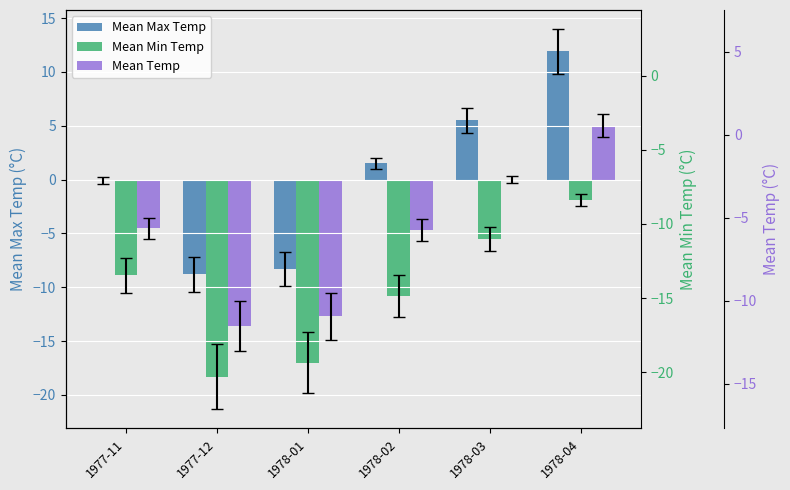

Rank the series at 1977-11 from highest to lowest value.

Mean Max Temp, Mean Temp, Mean Min Temp